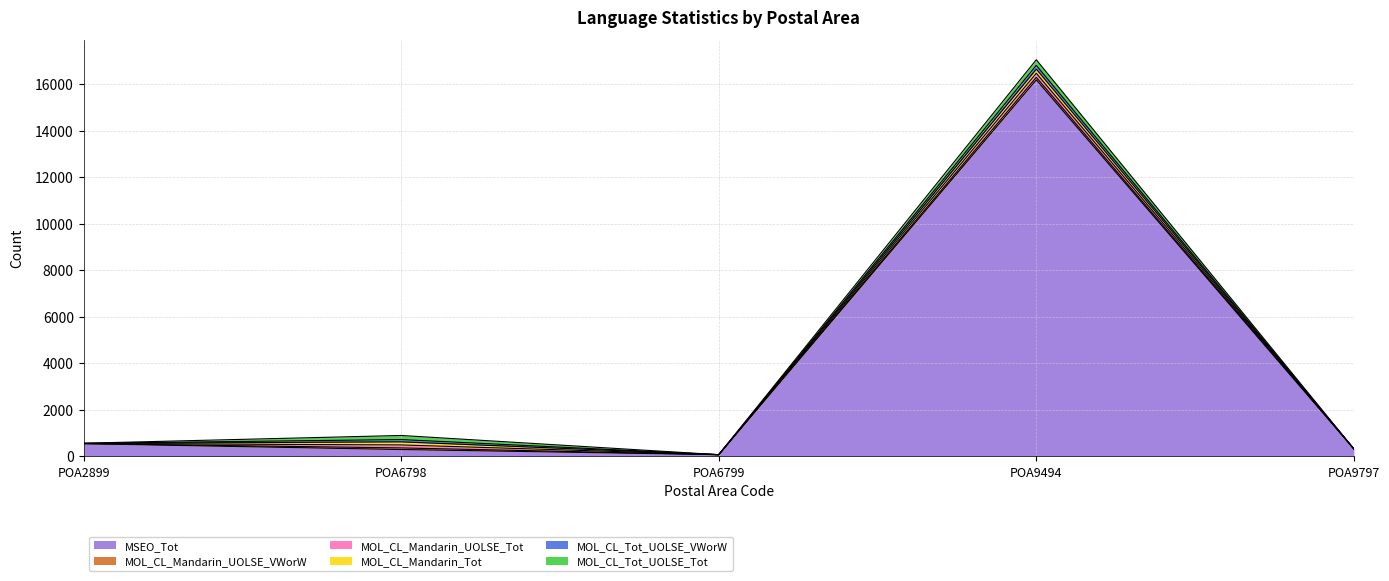

What is the value of the MOL_CL_Tot_UOLSE_Tot point at the 1st from the left?

4